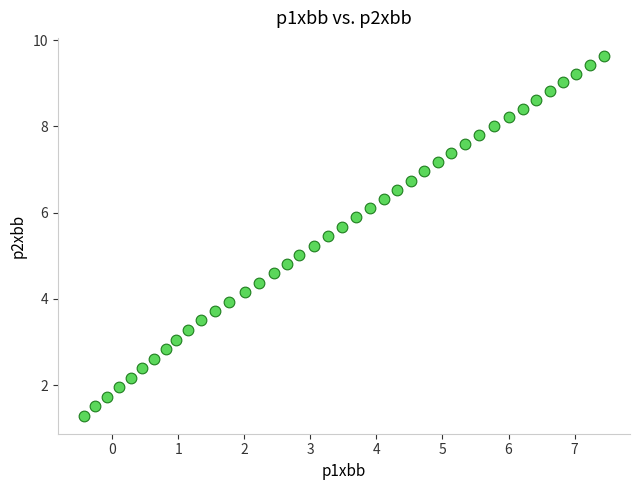

What is the range of X values (max minus min)?

7.9